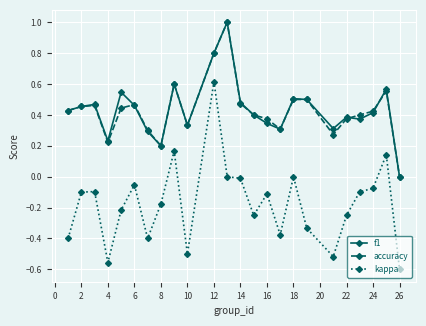

True or false: f1 has more than 0 interior local peaks.

True